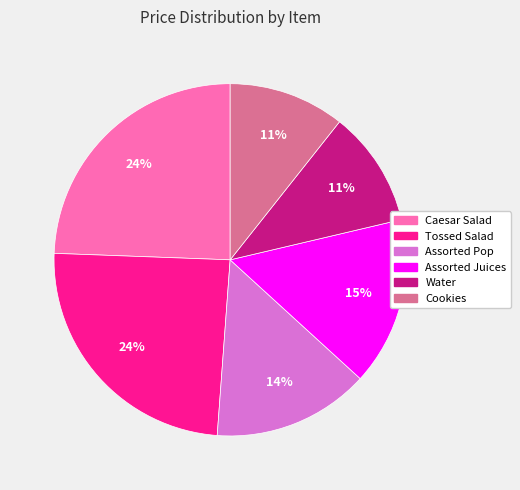

Does any single category account for the majority?

No